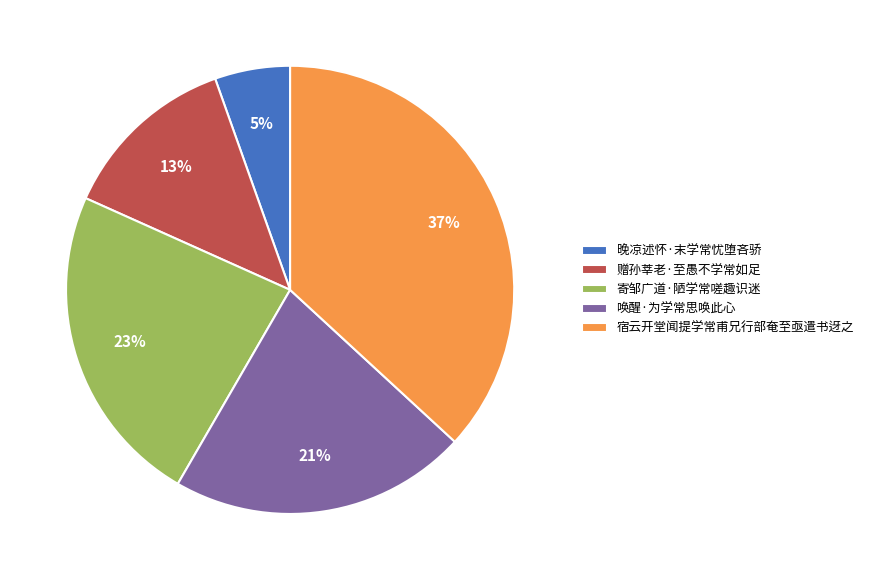

Combined, do 寄邹广道·陋学常嗟趣识迷 and 宿云开堂闻提学常甫兄行部奄至亟遣书迓之 account for over 50%?

Yes